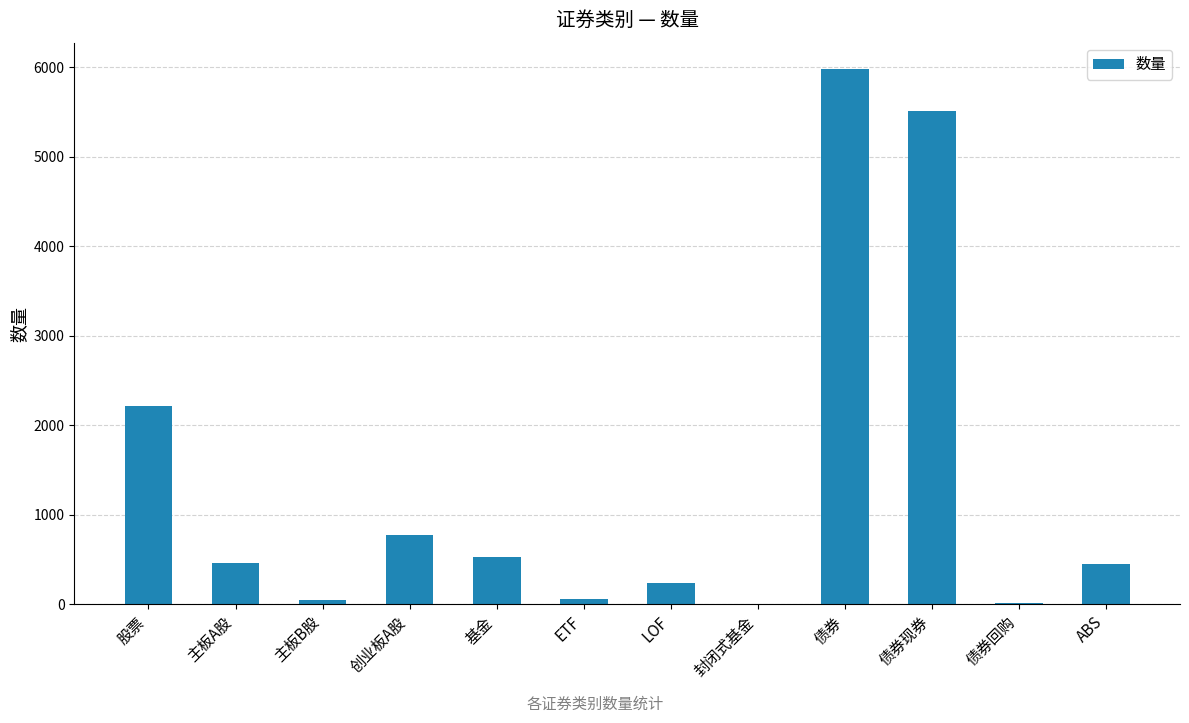

Is it true that the value at 股票 is 2221?

True